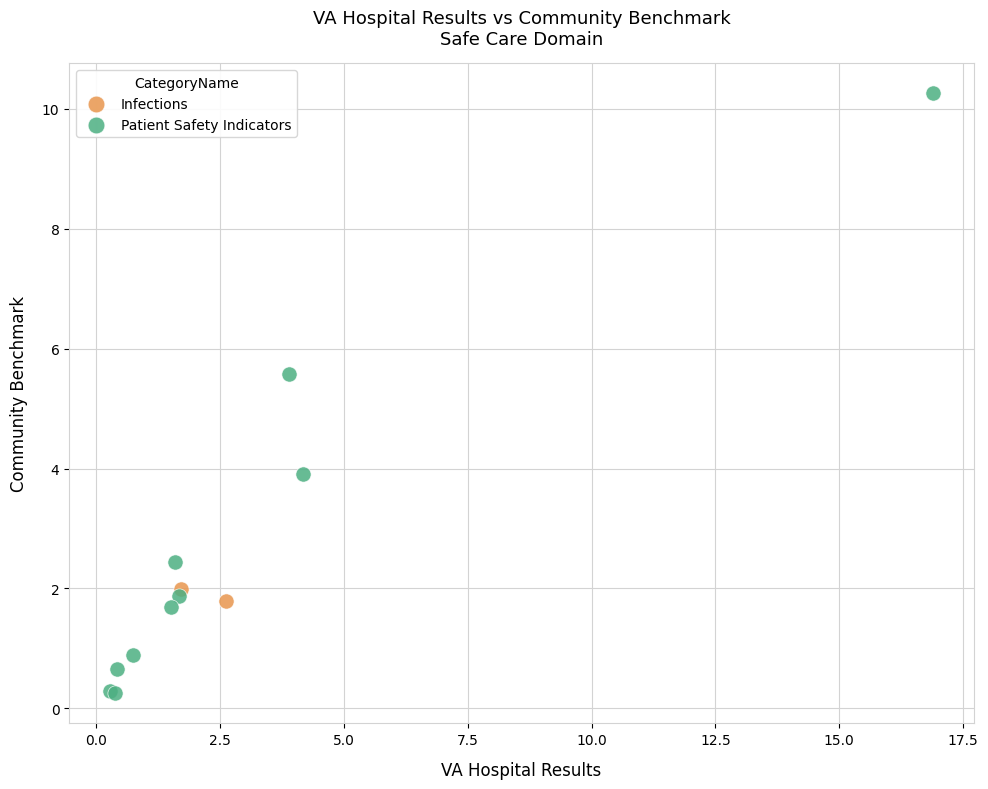

What are all the series names shown in the legend?

Infections, Patient Safety Indicators